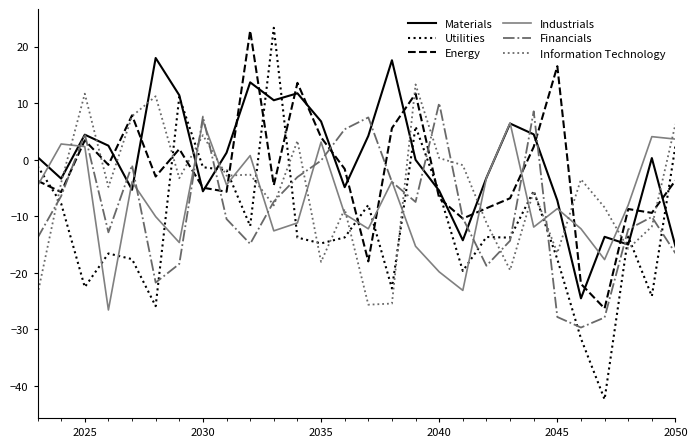

After their last crossing, which series has the higher values: Utilities or Financials?

Utilities